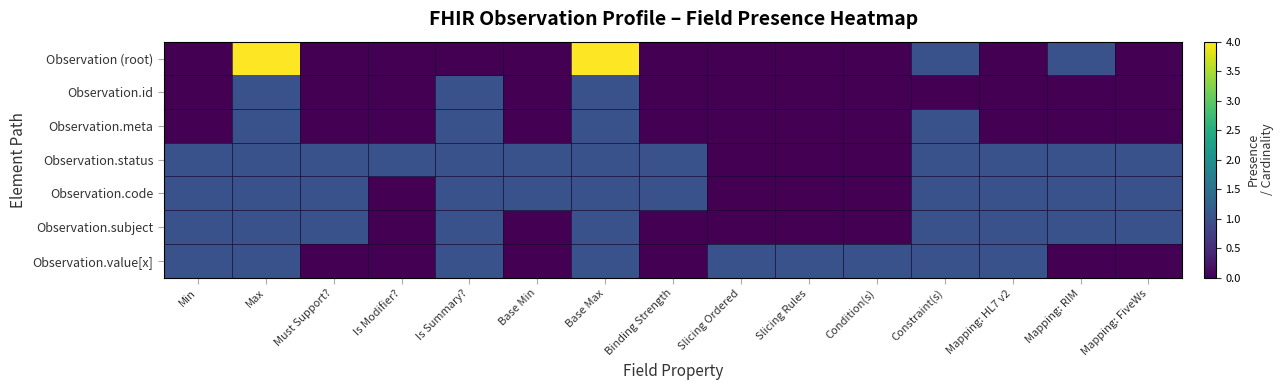

Reading left to right, what are all the values shown in this chart?

Observation (root): Min=0	Max=99	Must Support?=0	Is Modifier?=0	Is Summary?=0	Base Min=0	Base Max=99	Binding Strength=0	Slicing Ordered=0	Slicing Rules=0	Condition(s)=0	Constraint(s)=1	Mapping: HL7 v2=0	Mapping: RIM=1	Mapping: FiveWs=0
Observation.id: Min=0	Max=1	Must Support?=0	Is Modifier?=0	Is Summary?=1	Base Min=0	Base Max=1	Binding Strength=0	Slicing Ordered=0	Slicing Rules=0	Condition(s)=0	Constraint(s)=0	Mapping: HL7 v2=0	Mapping: RIM=0	Mapping: FiveWs=0
Observation.meta: Min=0	Max=1	Must Support?=0	Is Modifier?=0	Is Summary?=1	Base Min=0	Base Max=1	Binding Strength=0	Slicing Ordered=0	Slicing Rules=0	Condition(s)=0	Constraint(s)=1	Mapping: HL7 v2=0	Mapping: RIM=0	Mapping: FiveWs=0
Observation.status: Min=1	Max=1	Must Support?=1	Is Modifier?=1	Is Summary?=1	Base Min=1	Base Max=1	Binding Strength=1	Slicing Ordered=0	Slicing Rules=0	Condition(s)=0	Constraint(s)=1	Mapping: HL7 v2=1	Mapping: RIM=1	Mapping: FiveWs=1
Observation.code: Min=1	Max=1	Must Support?=1	Is Modifier?=0	Is Summary?=1	Base Min=1	Base Max=1	Binding Strength=1	Slicing Ordered=0	Slicing Rules=0	Condition(s)=0	Constraint(s)=1	Mapping: HL7 v2=1	Mapping: RIM=1	Mapping: FiveWs=1
Observation.subject: Min=1	Max=1	Must Support?=1	Is Modifier?=0	Is Summary?=1	Base Min=0	Base Max=1	Binding Strength=0	Slicing Ordered=0	Slicing Rules=0	Condition(s)=0	Constraint(s)=1	Mapping: HL7 v2=1	Mapping: RIM=1	Mapping: FiveWs=1
Observation.value[x]: Min=1	Max=1	Must Support?=0	Is Modifier?=0	Is Summary?=1	Base Min=0	Base Max=1	Binding Strength=0	Slicing Ordered=1	Slicing Rules=1	Condition(s)=1	Constraint(s)=1	Mapping: HL7 v2=1	Mapping: RIM=0	Mapping: FiveWs=0